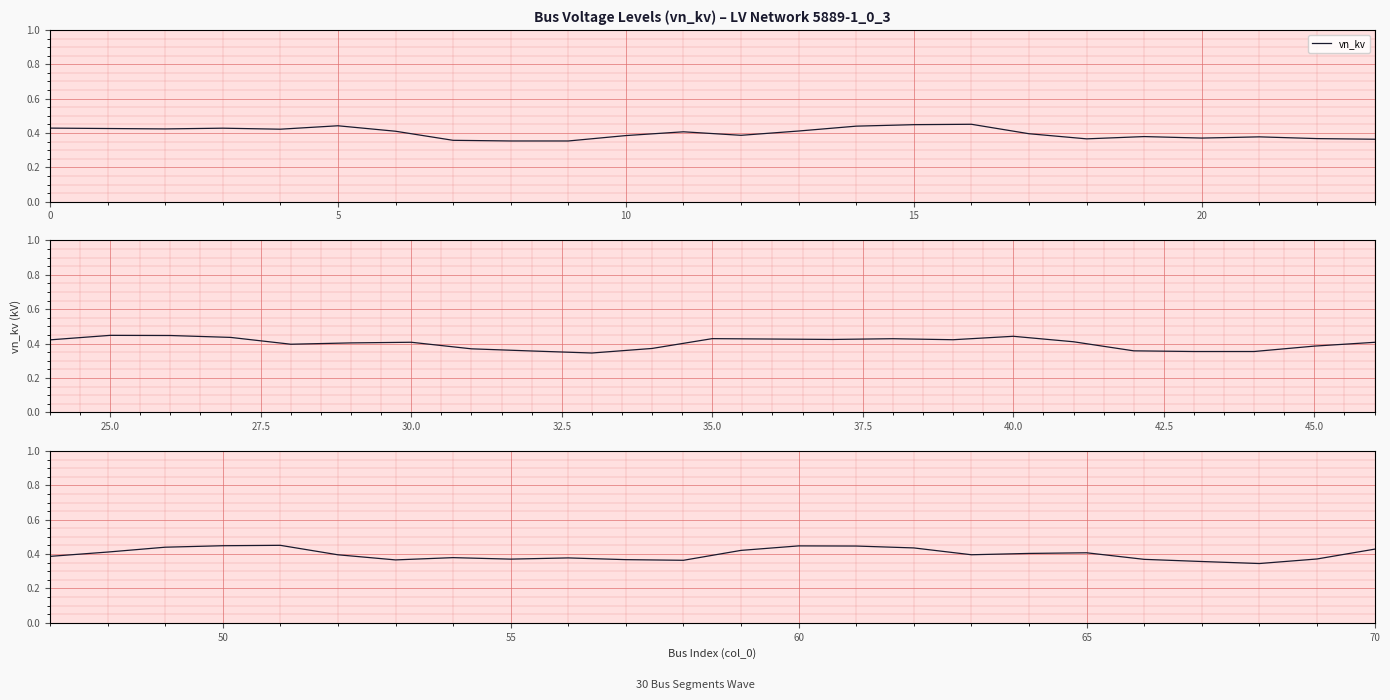

True or false: the data has more than 0 interior local peaks.

True